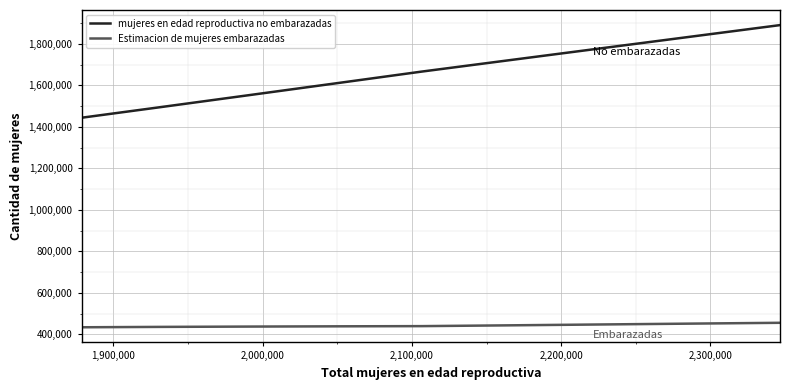

True or false: Estimacion de mujeres embarazadas and mujeres en edad reproductiva no embarazadas intersect in this chart.

False